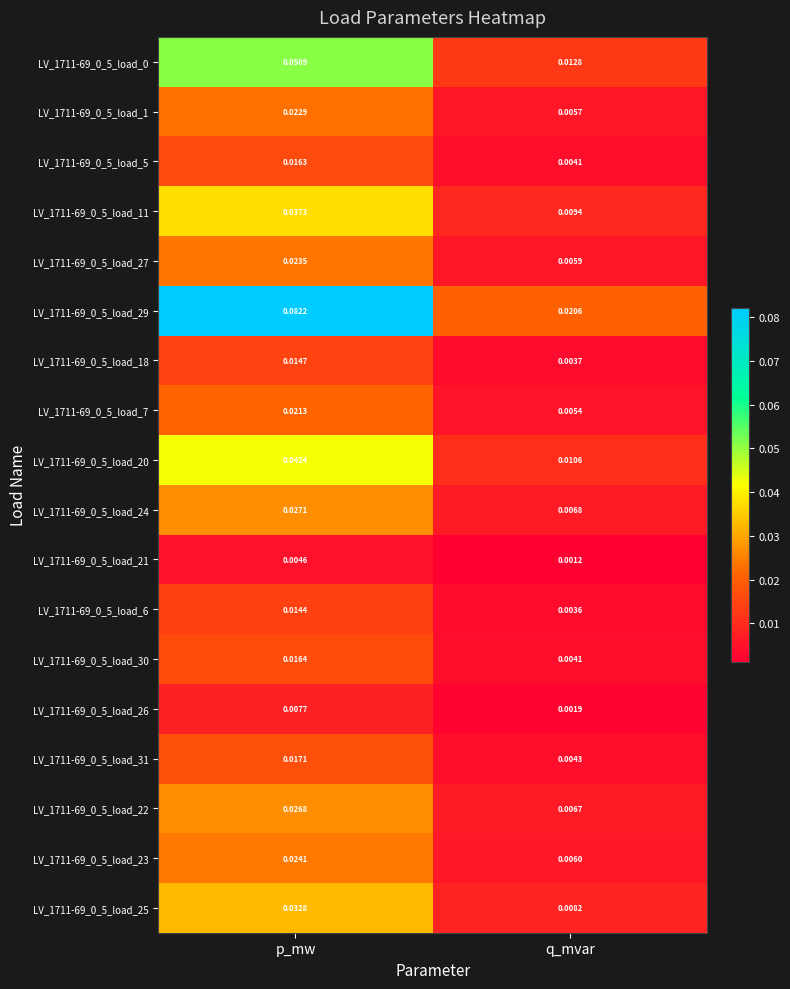

At which category is the sum across all series the highest?

p_mw